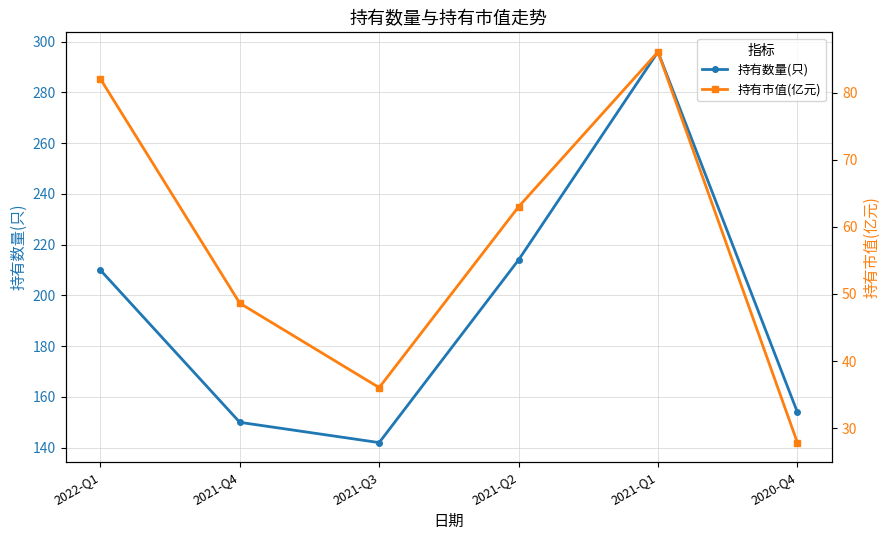

At which category does 持有数量(只) reach its first local peak?

2021-Q1